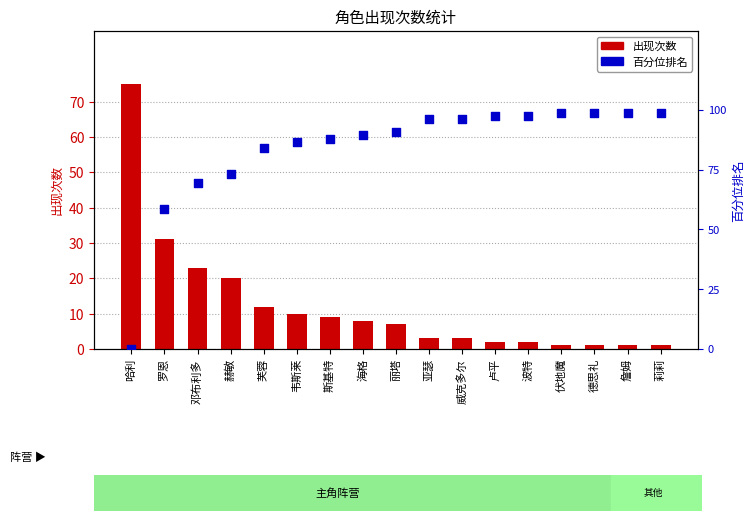

Is the value of 百分位排名 at 波特 greater than the value of 出现次数 at 卢平?

Yes